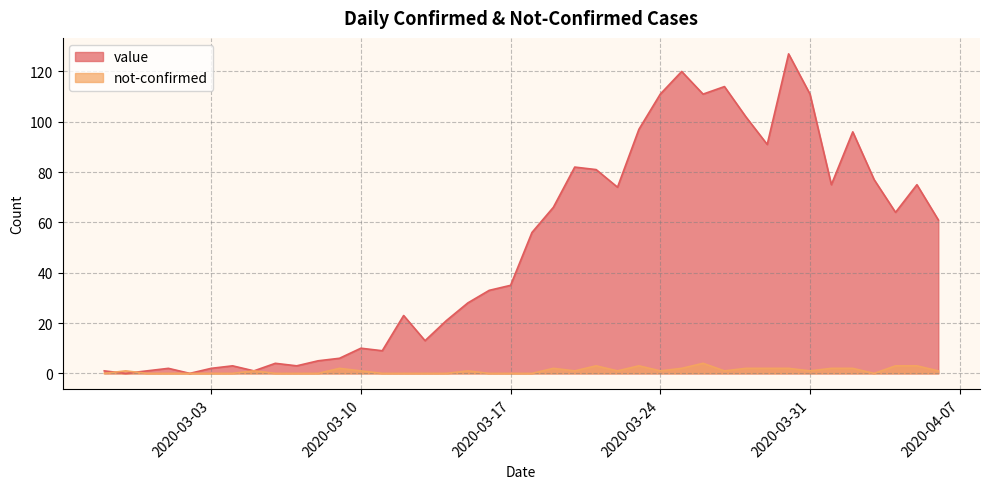

True or false: value and not-confirmed intersect in this chart.

True